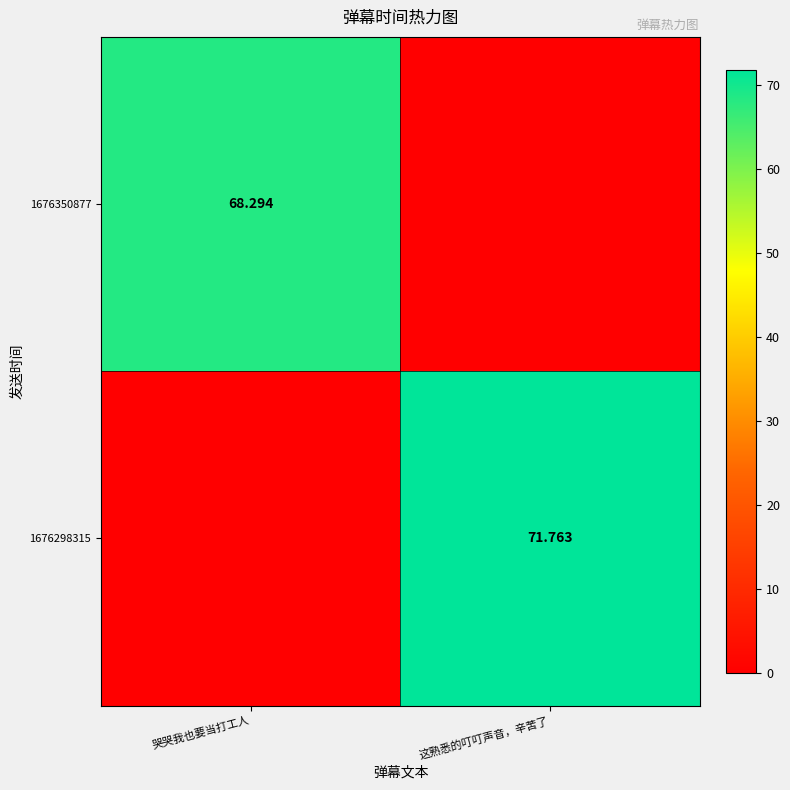

What is the difference between the 1676298315 values at 哭哭我也要当打工人 and 这熟悉的叮叮声音，辛苦了?

71.8